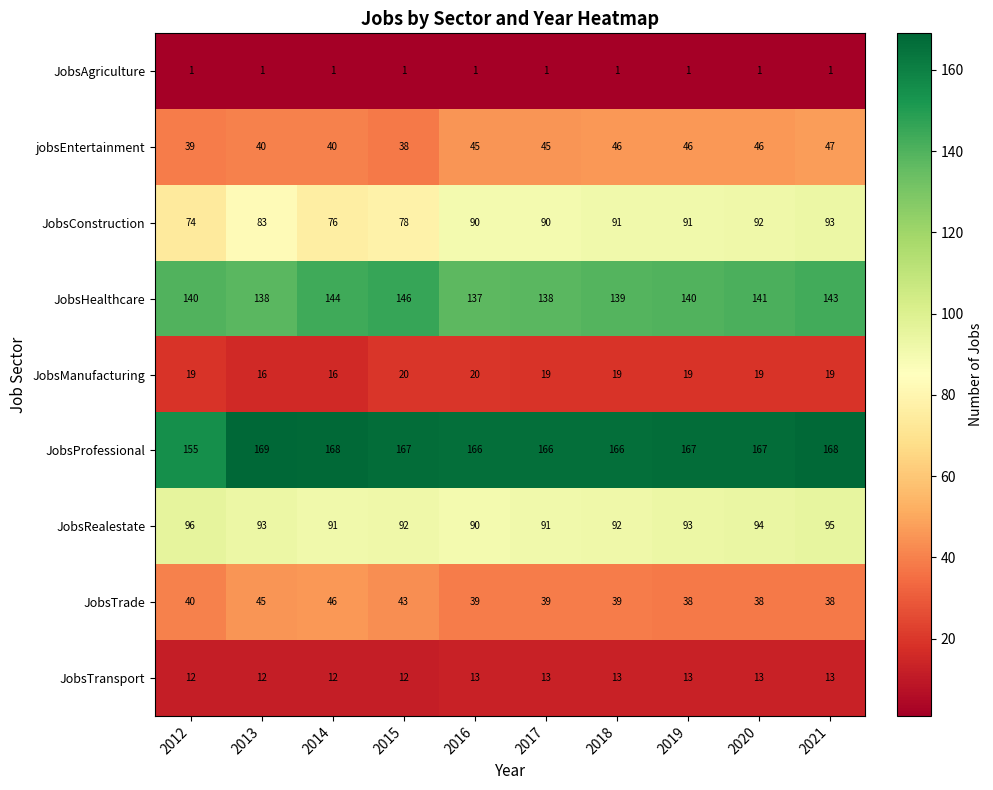

The JobsTransport series shows 20 at 2020. True or false?

False